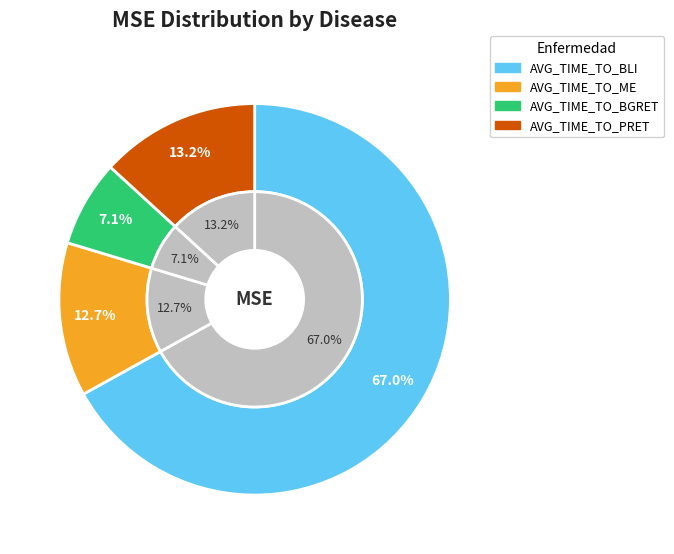

Rank the categories by value from highest to lowest.

AVG_TIME_TO_BLI, AVG_TIME_TO_PRET, AVG_TIME_TO_ME, AVG_TIME_TO_BGRET